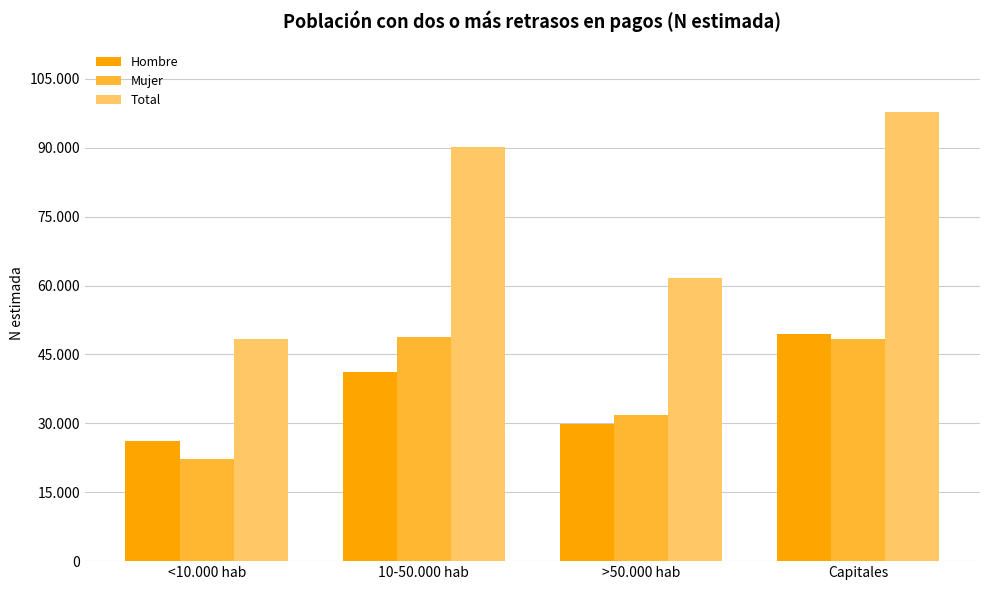

The value of Total at 10-50.000 hab is 41650. True or false?

False